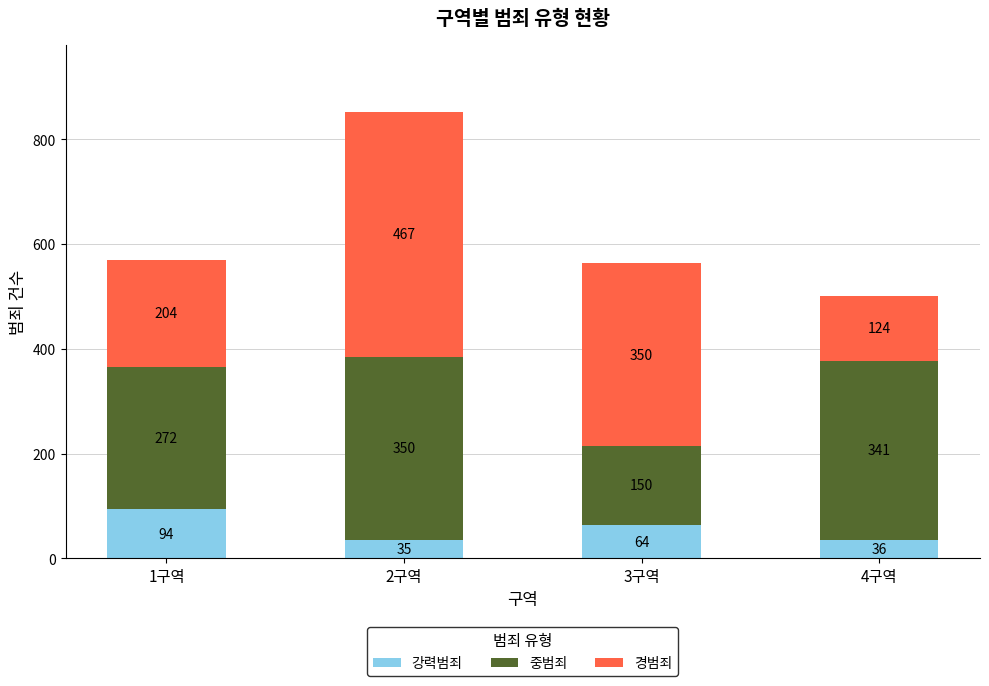

What is the lowest value of the 강력범죄 series?

35